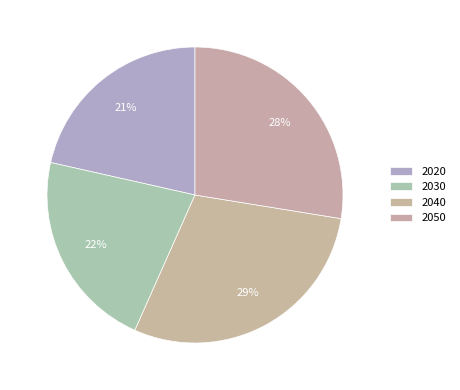

How many slices are in this pie chart?

4